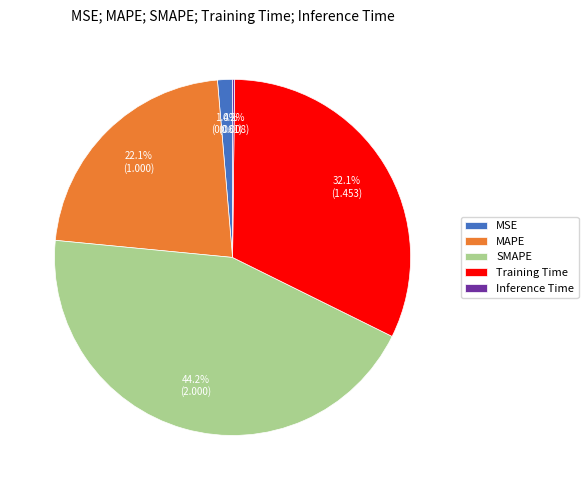

True or false: MAPE accounts for 22% of the total.

True